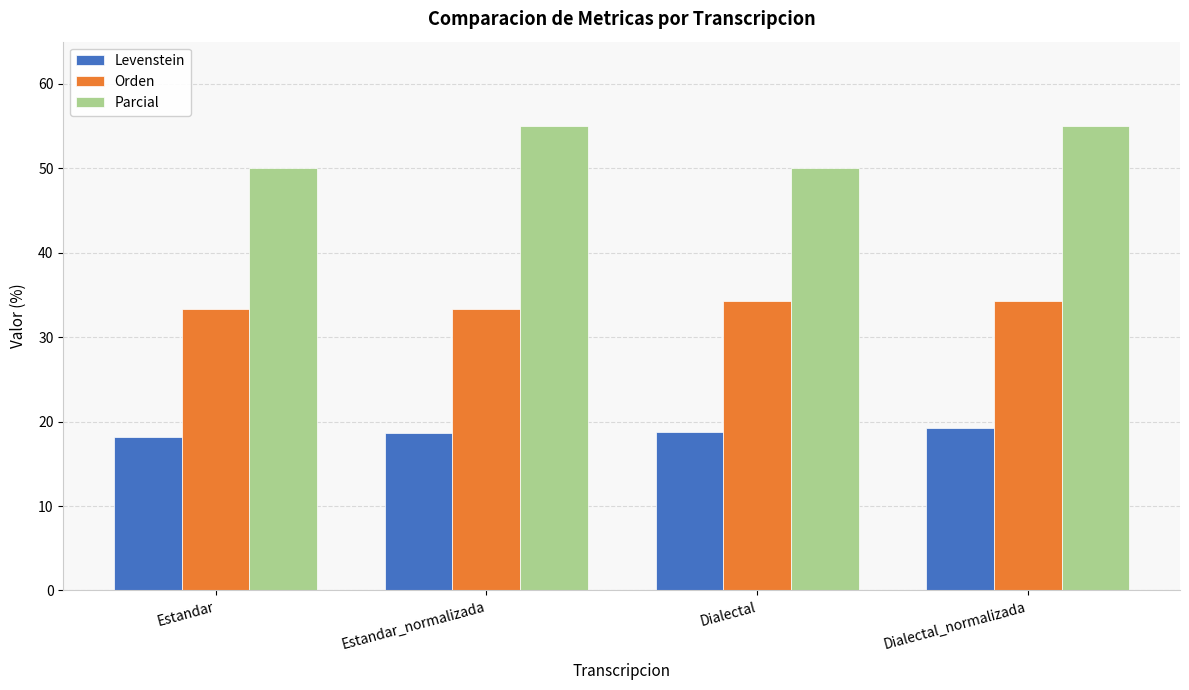

What value does the Orden series have at Estandar?

33.3